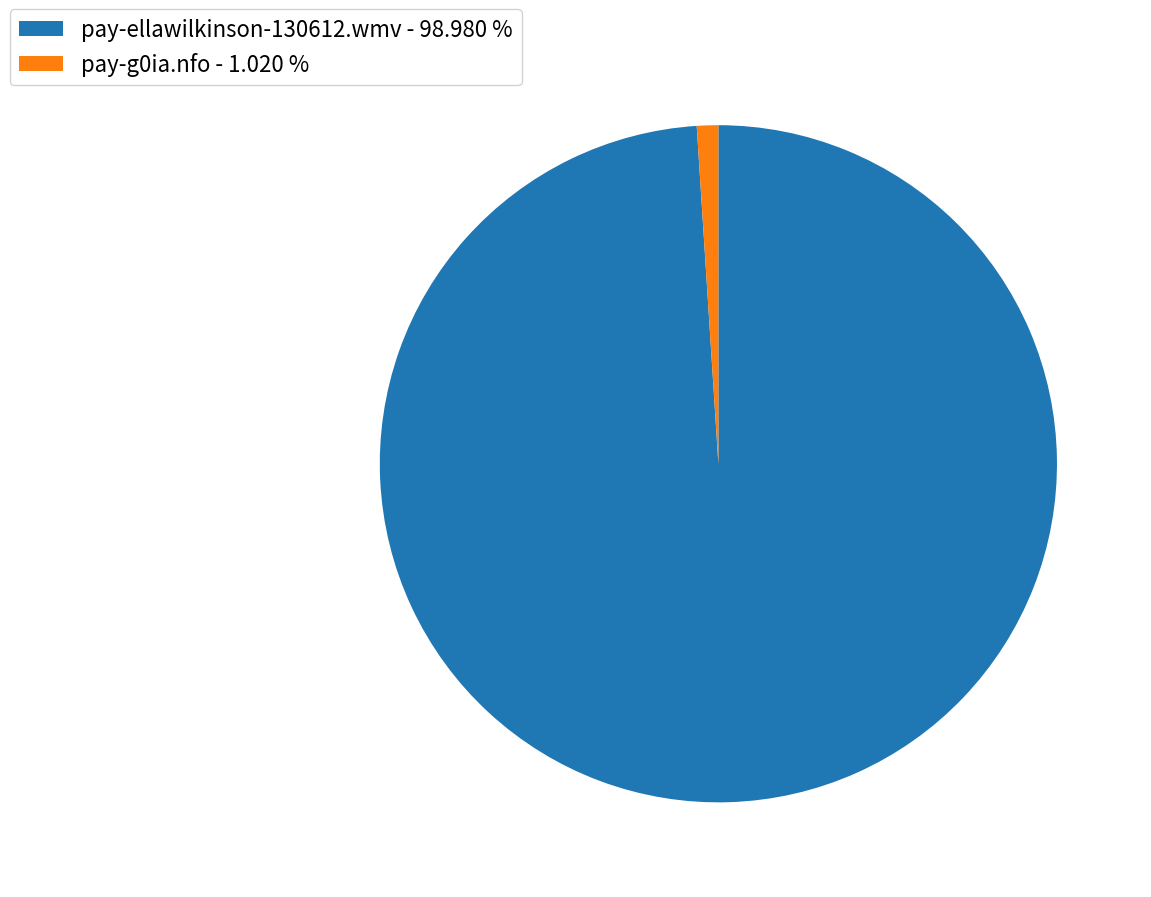

Is there a majority slice in this chart?

Yes